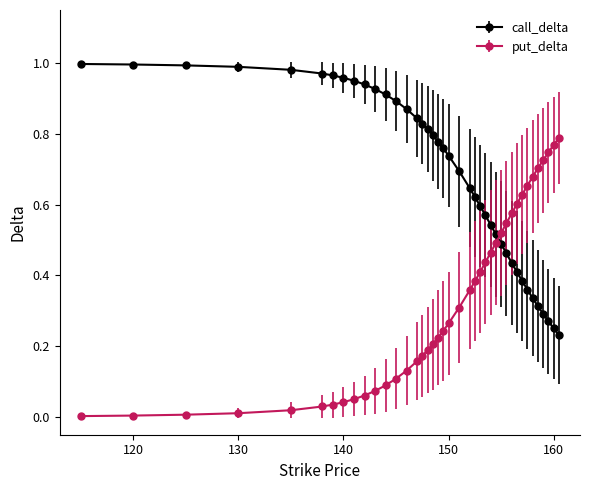

After their last crossing, which series has the higher values: call_delta or put_delta?

put_delta